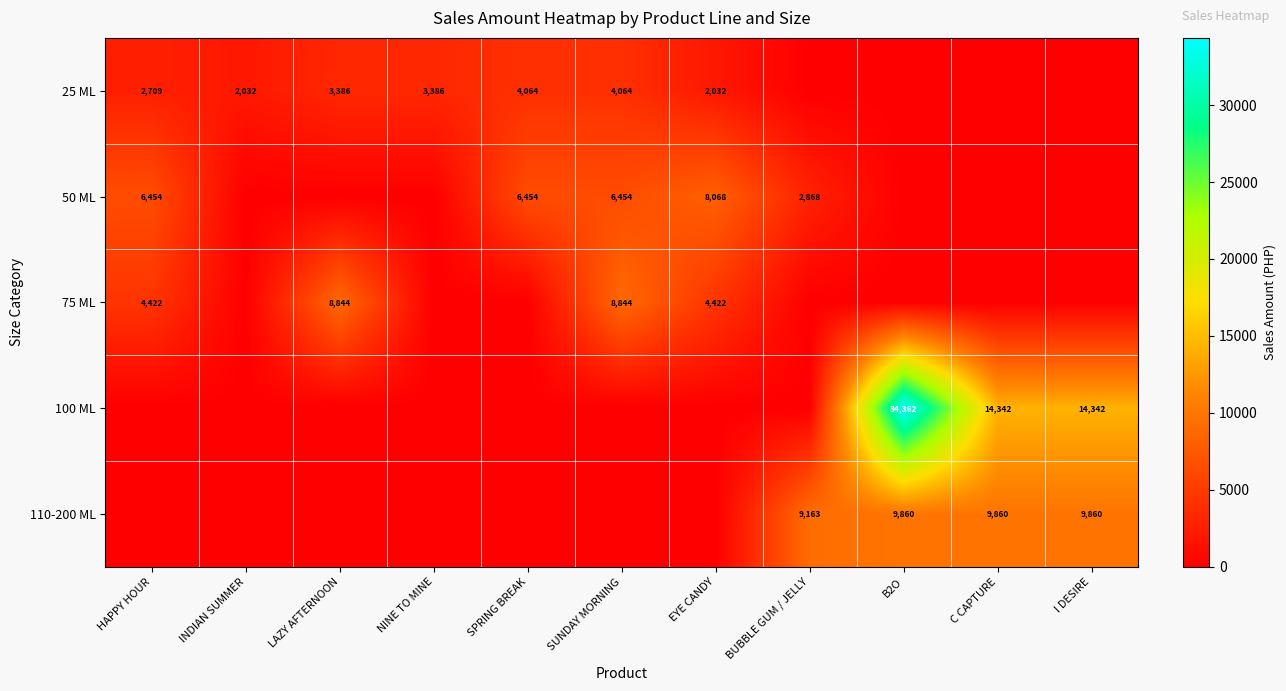

The value of 75 ML at LAZY AFTERNOON is 8844. True or false?

True